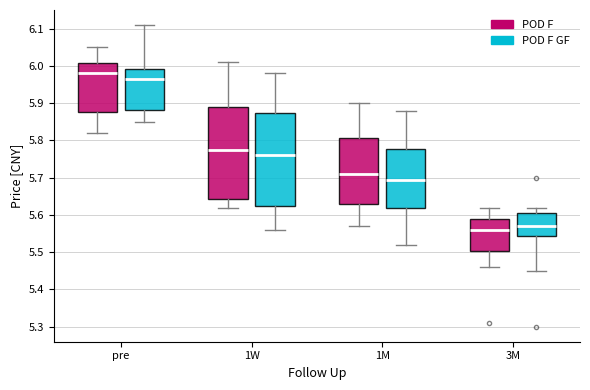

Where is the lower edge of the box for 1W (POD F GF) on the y-axis? The values are not printed on the chart, so give them approximately, as read against the axis.

5.63